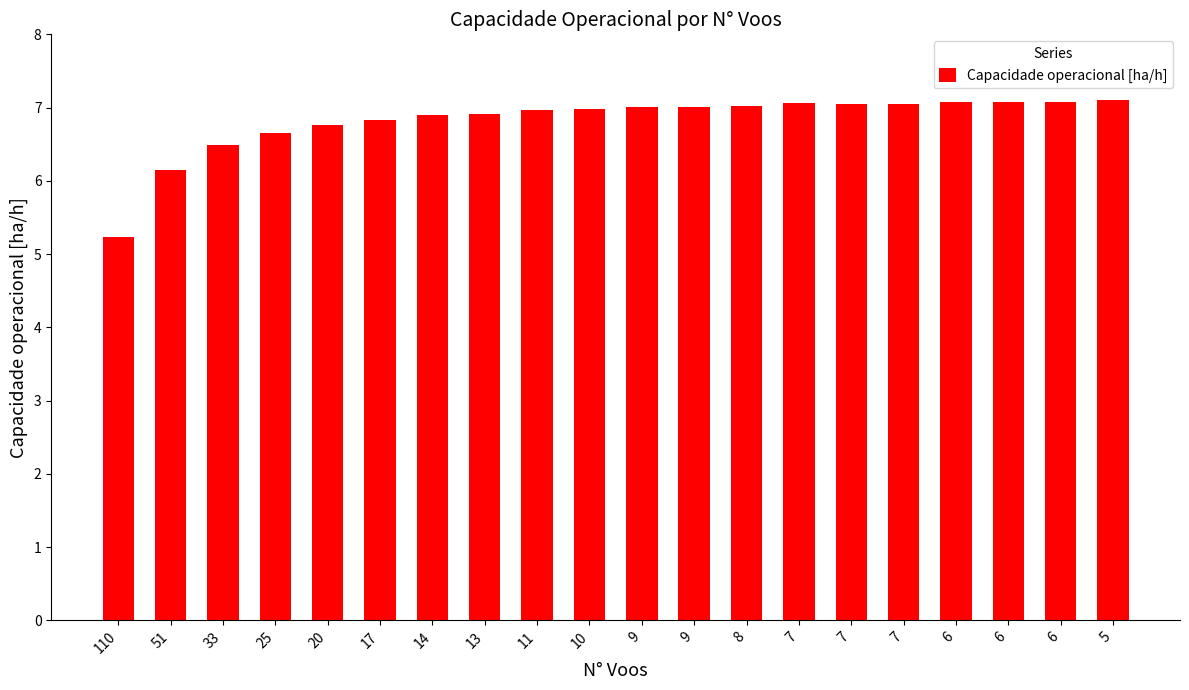

Count the number of data series in this chart.

1